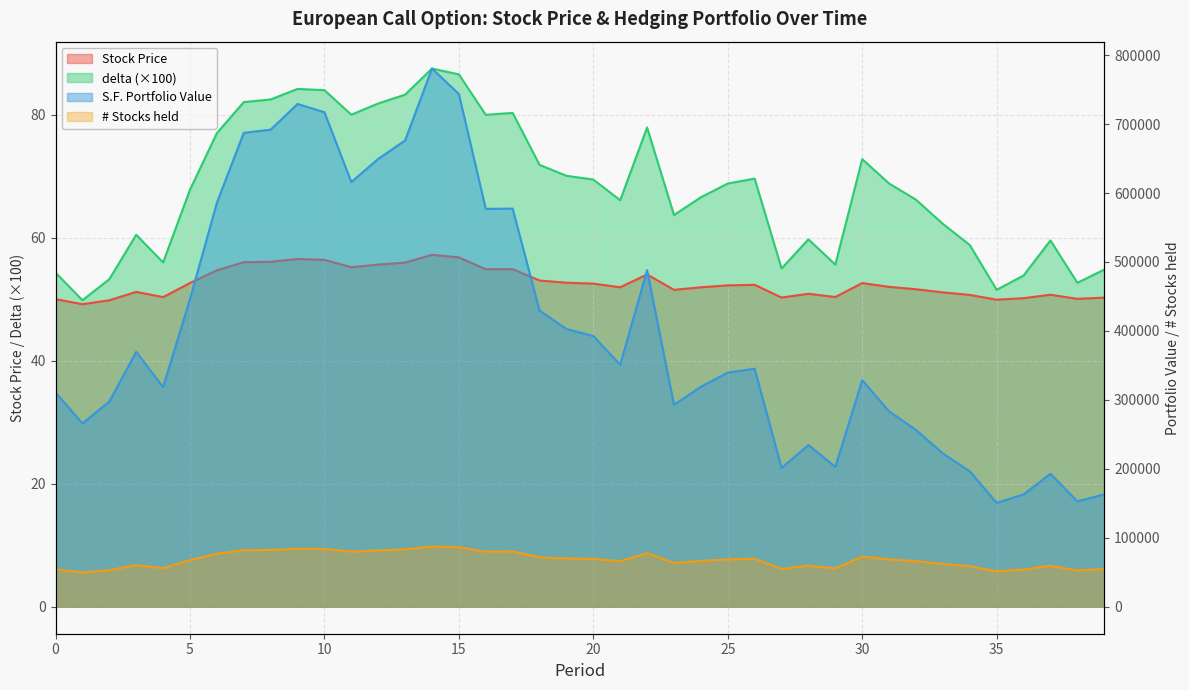

At how many categories does at least one series exceed 47097?

40